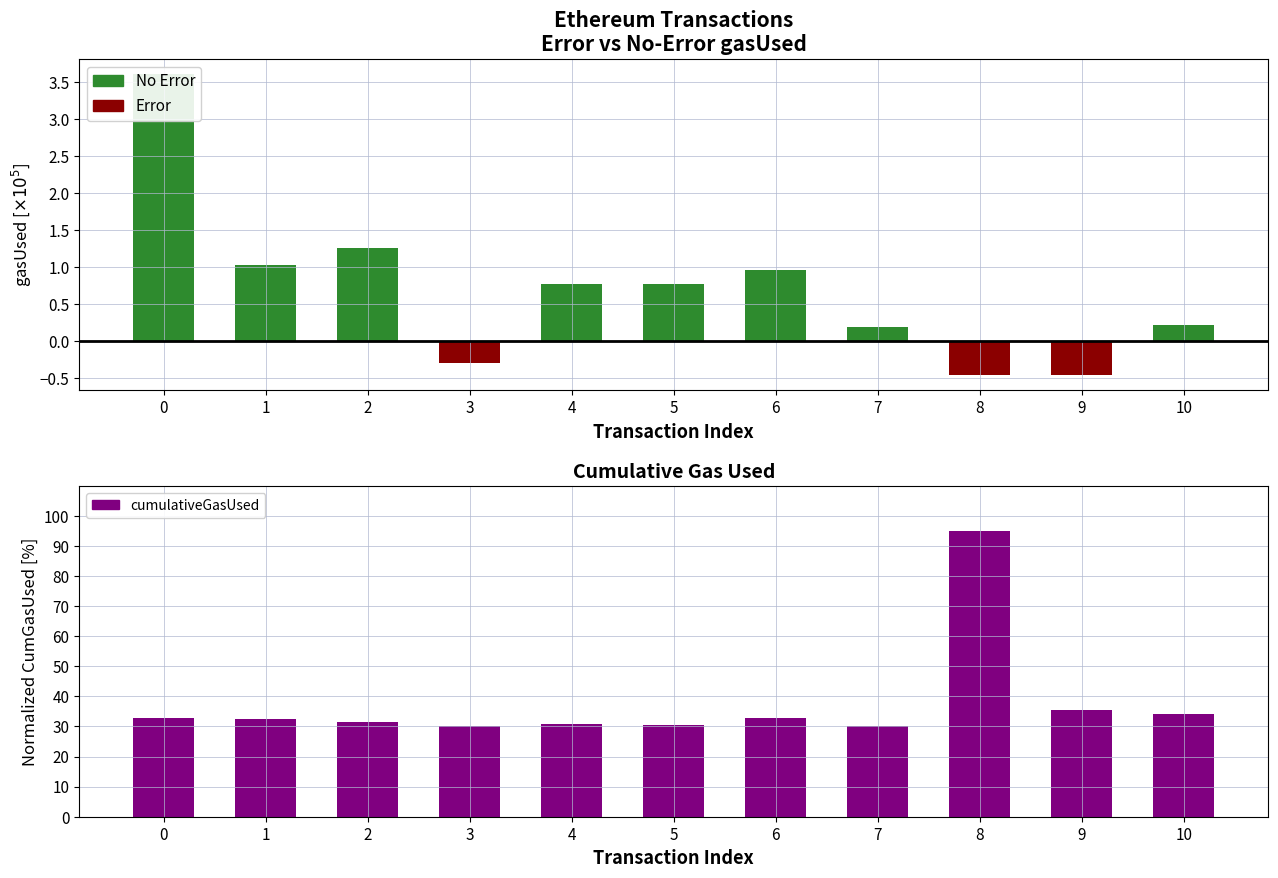

Reading right to left, extract all data points from this chart.

No Error (gasUsed): 10=0.2	9=0.0	8=0.0	7=0.2	6=1.0	5=0.8	4=0.8	3=0.0	2=1.3	1=1.0	0=3.6
Error (gasUsed): 10=0.0	9=-0.5	8=-0.5	7=0.0	6=0.0	5=0.0	4=0.0	3=-0.3	2=0.0	1=0.0	0=0.0
cumulativeGasUsed (norm): 10=34.0	9=35.6	8=95.0	7=30.0	6=32.7	5=30.5	4=30.8	3=30.3	2=31.6	1=32.6	0=32.8